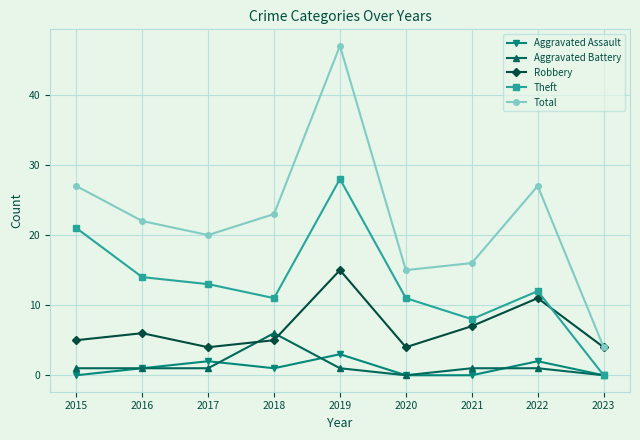

Is it true that Total equals 23 at 2020?

False